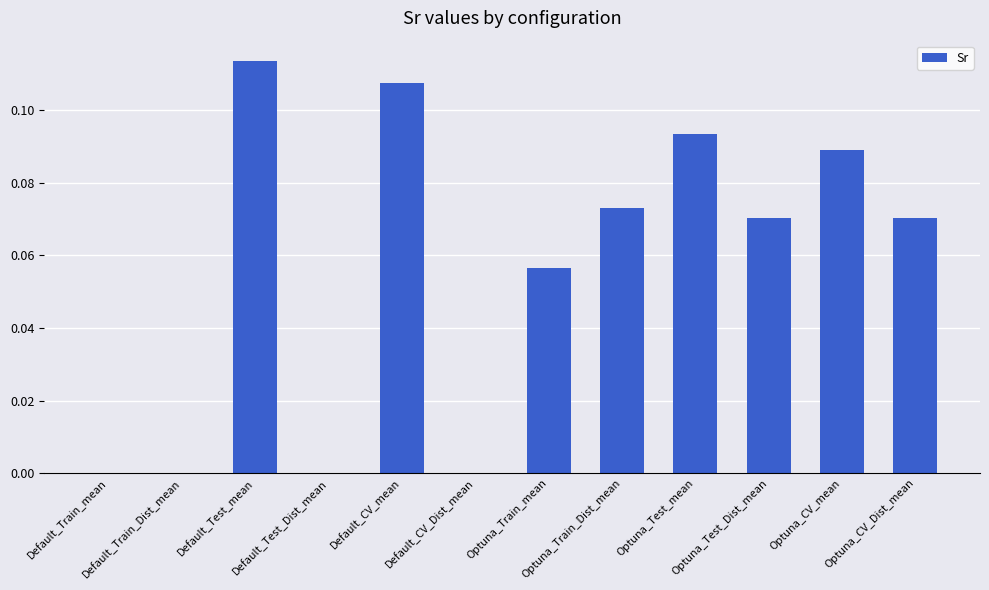

Reading left to right, extract all data points from this chart.

Default_Train_mean=0.0	Default_Train_Dist_mean=0.0	Default_Test_mean=0.1	Default_Test_Dist_mean=0.0	Default_CV_mean=0.1	Default_CV_Dist_mean=0.0	Optuna_Train_mean=0.1	Optuna_Train_Dist_mean=0.1	Optuna_Test_mean=0.1	Optuna_Test_Dist_mean=0.1	Optuna_CV_mean=0.1	Optuna_CV_Dist_mean=0.1